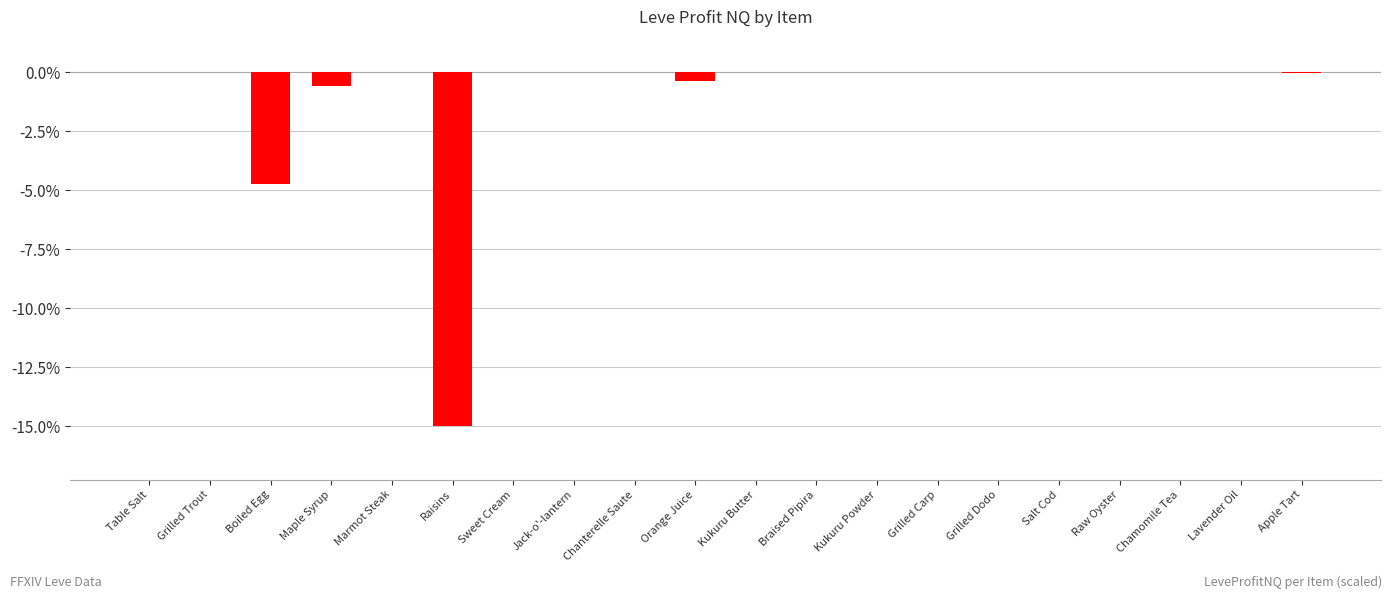

At which label is the value closest to -7?

Boiled Egg